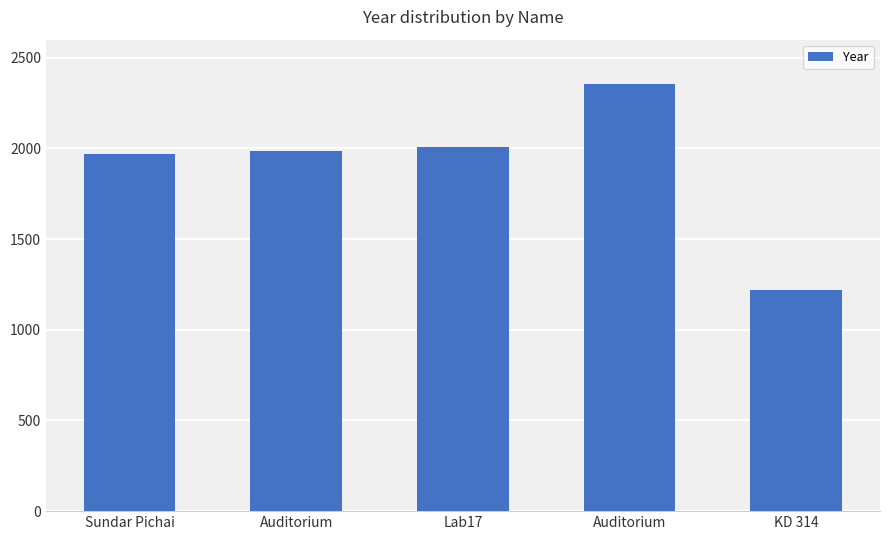

Where does the data first go above 1987?

Lab17